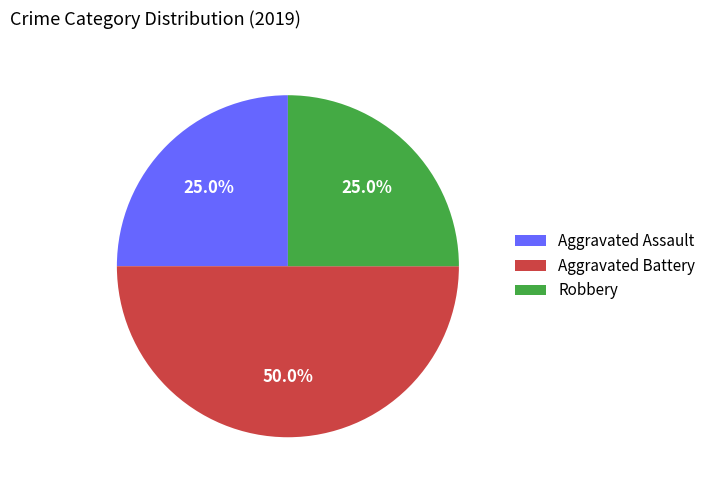

To the nearest percent, what is the difference between the largest and smallest slice percentages?

25%